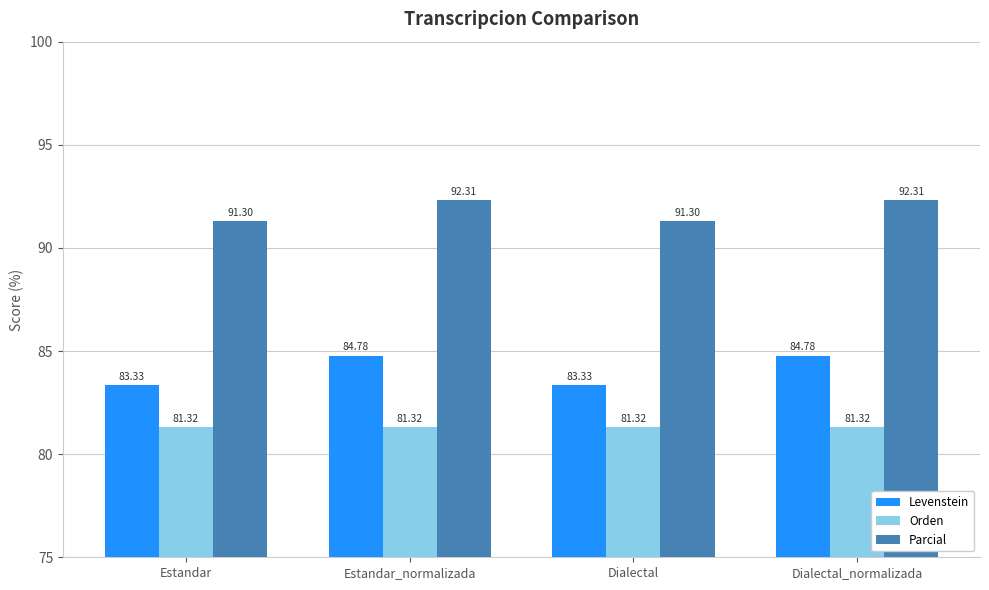

What is the label of the 1st bar from the right?

Dialectal_normalizada